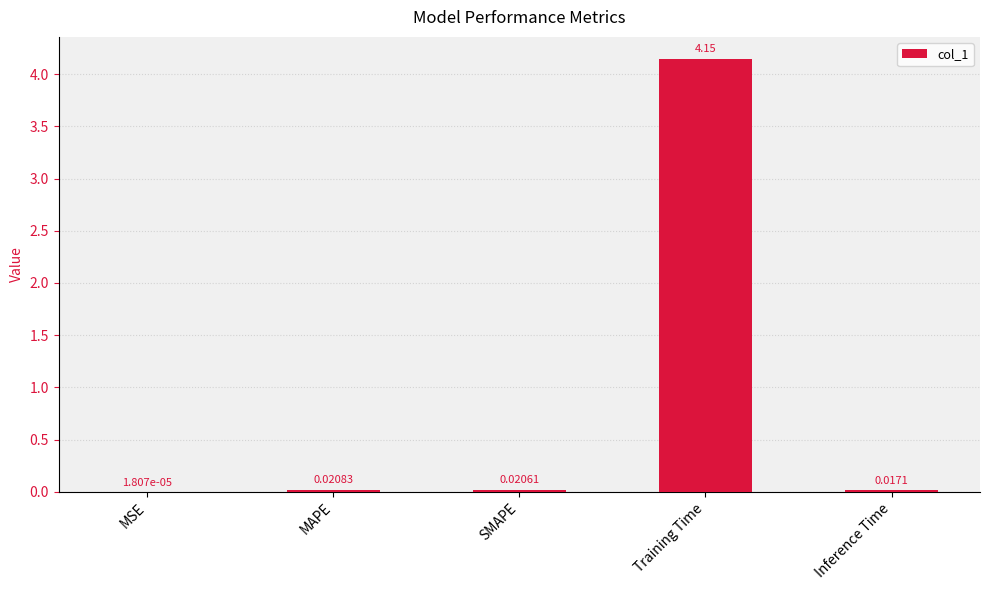

Are the bars horizontal?

No